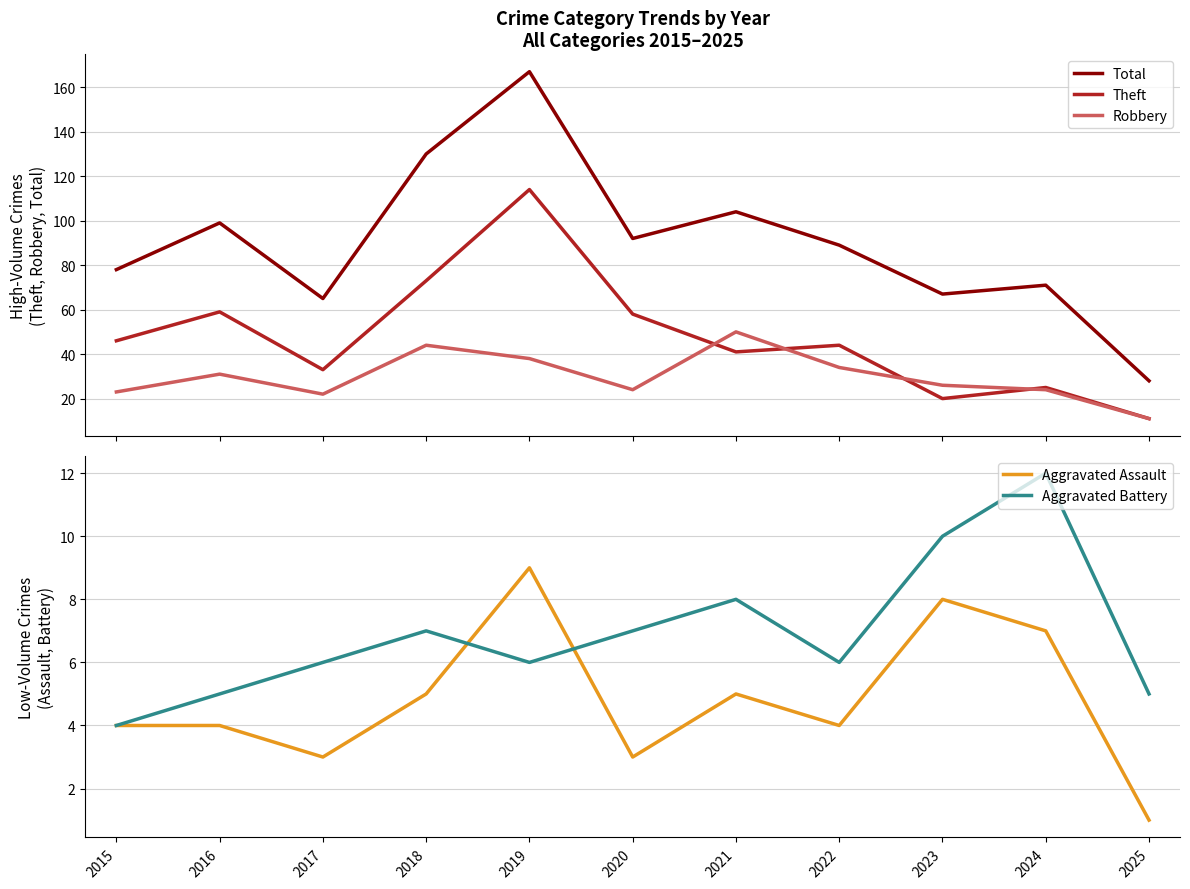

At which label does Aggravated Battery first exceed 6?

2018